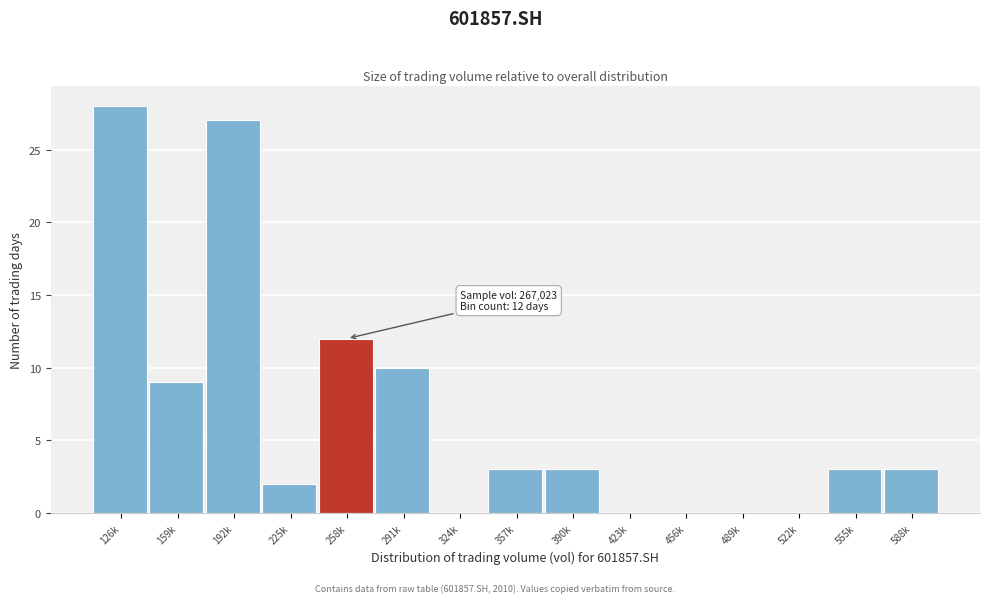

Reading left to right, transcribe all the data shown in this chart.

126k=28	159k=9	192k=27	225k=2	258k=12	291k=10	324k=0	357k=3	390k=3	423k=0	456k=0	489k=0	522k=0	555k=3	588k=3